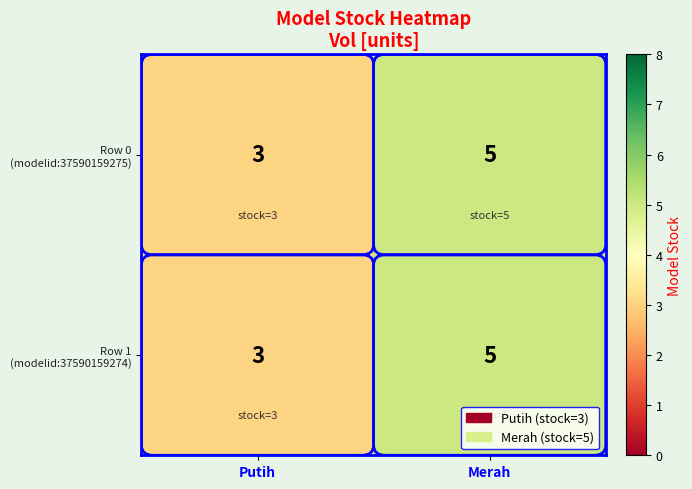

Count the number of data series in this chart.

2